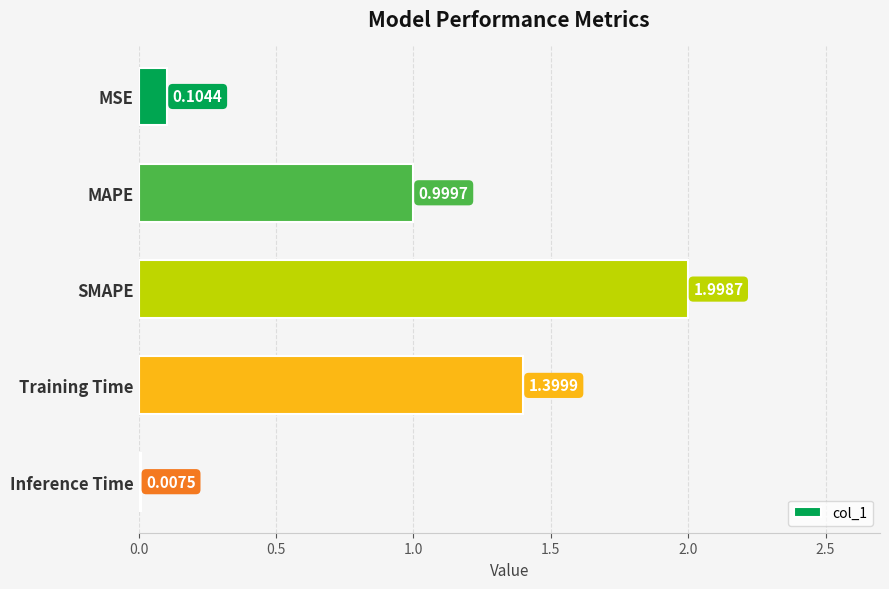

What is the sum of the values at SMAPE and Training Time?

3.4